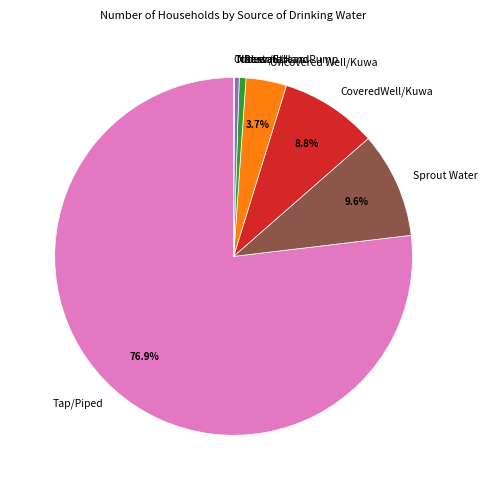

To the nearest percent, what is the difference between the largest and smallest slice percentages?

77%